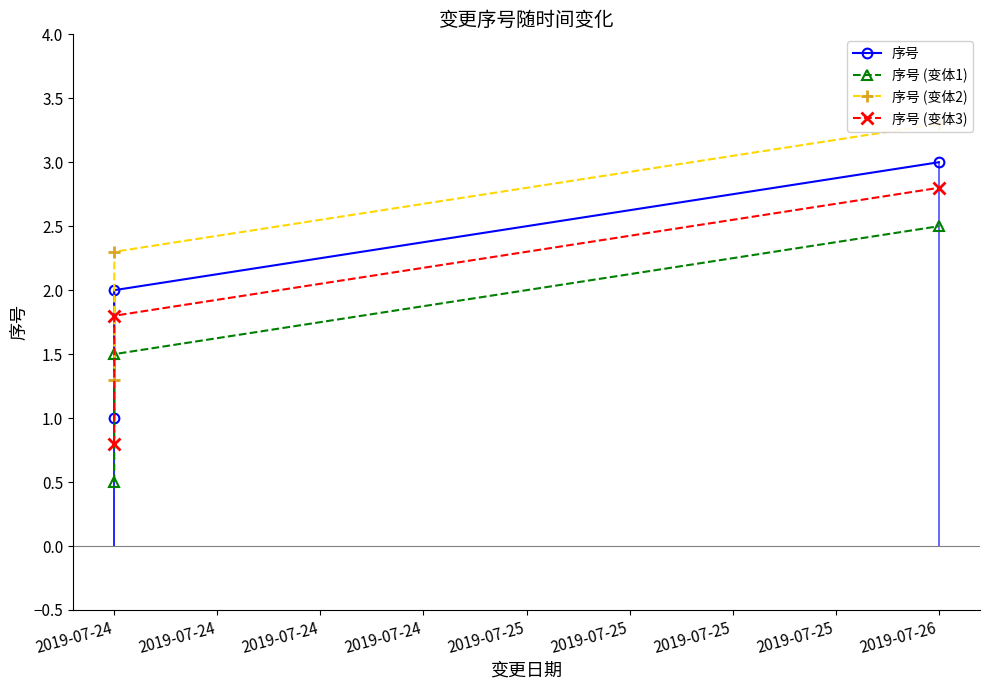

What are all the series names shown in the legend?

序号, 序号 (变体1), 序号 (变体2), 序号 (变体3)